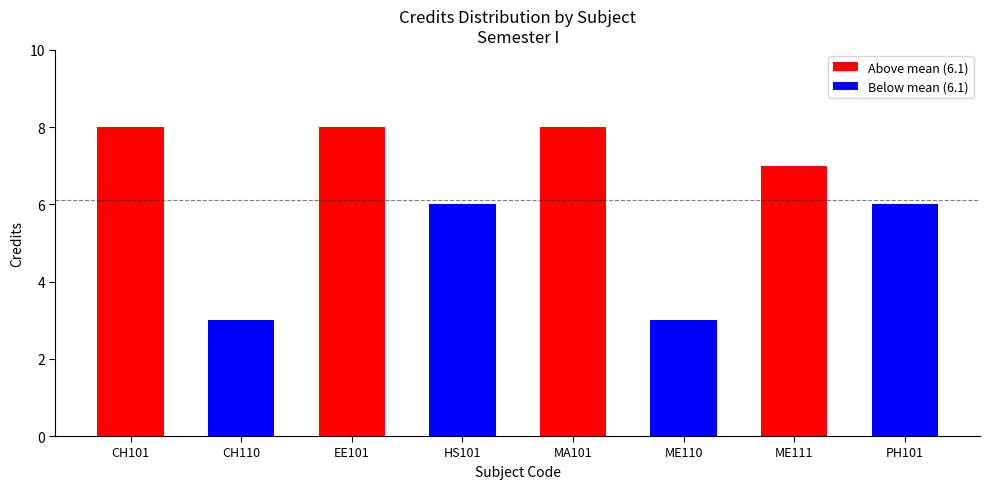

Count the number of data series in this chart.

1